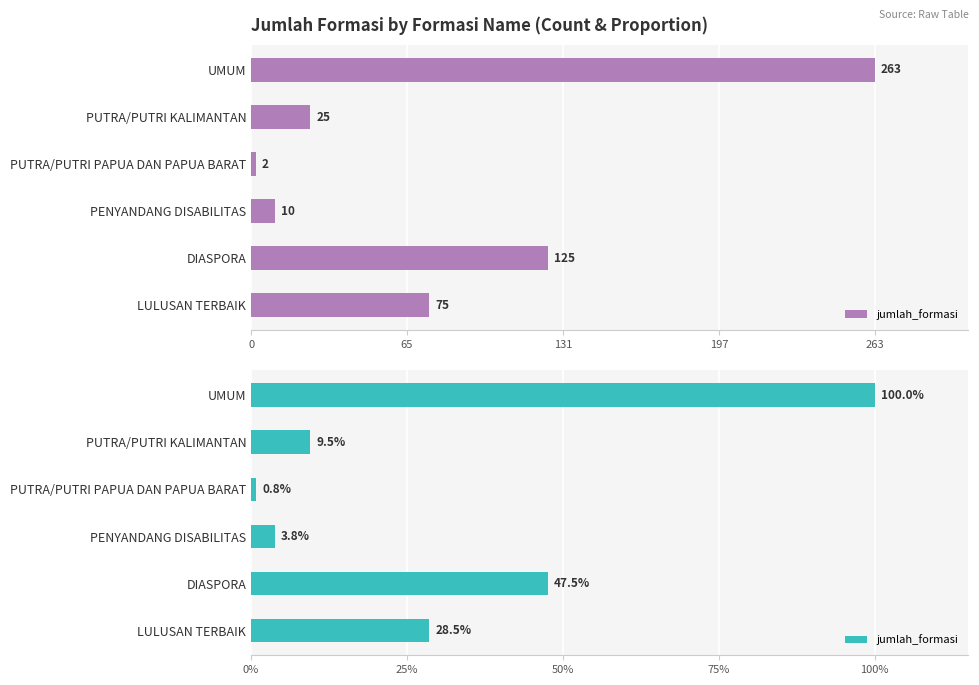

What is the sum of all values?

500